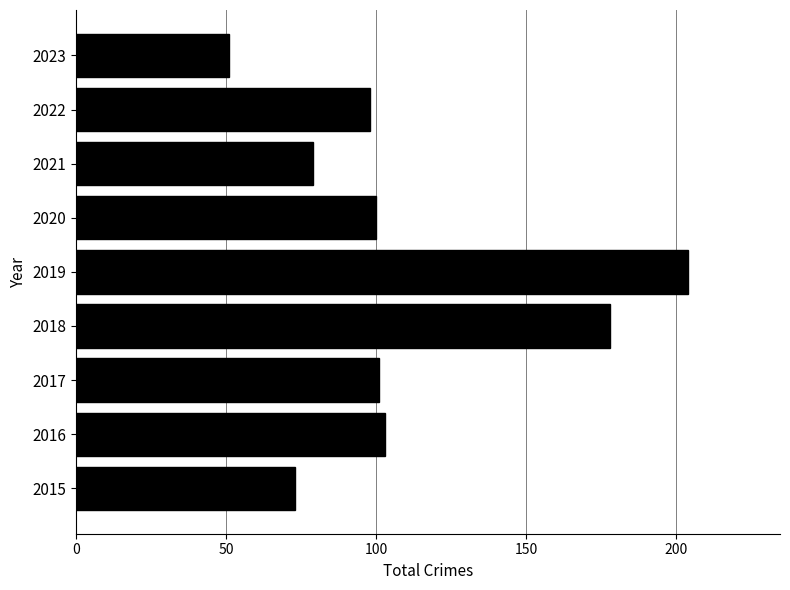

What is the approximate value at 2021?

79